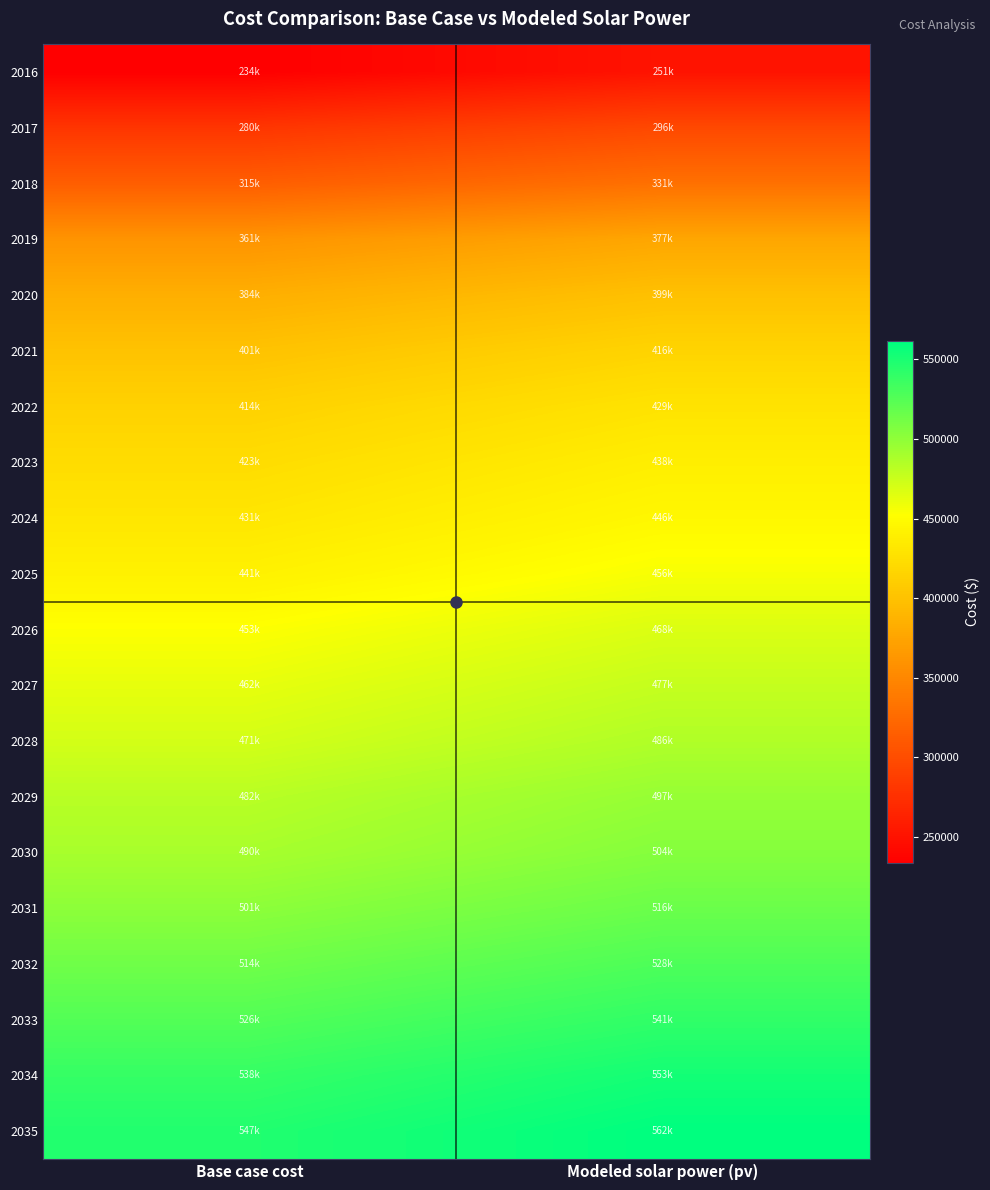

How many distinct data groups are displayed?

20